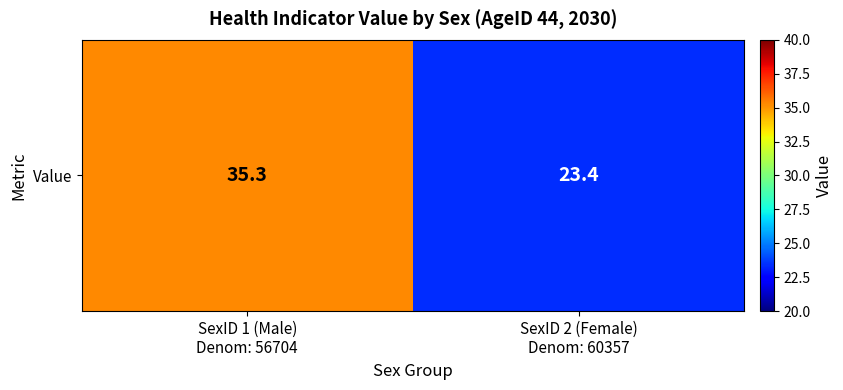

Approximately how many times larger is the value at SexID 1 (Male)
Denom: 56704 compared to SexID 2 (Female)
Denom: 60357?

1.5